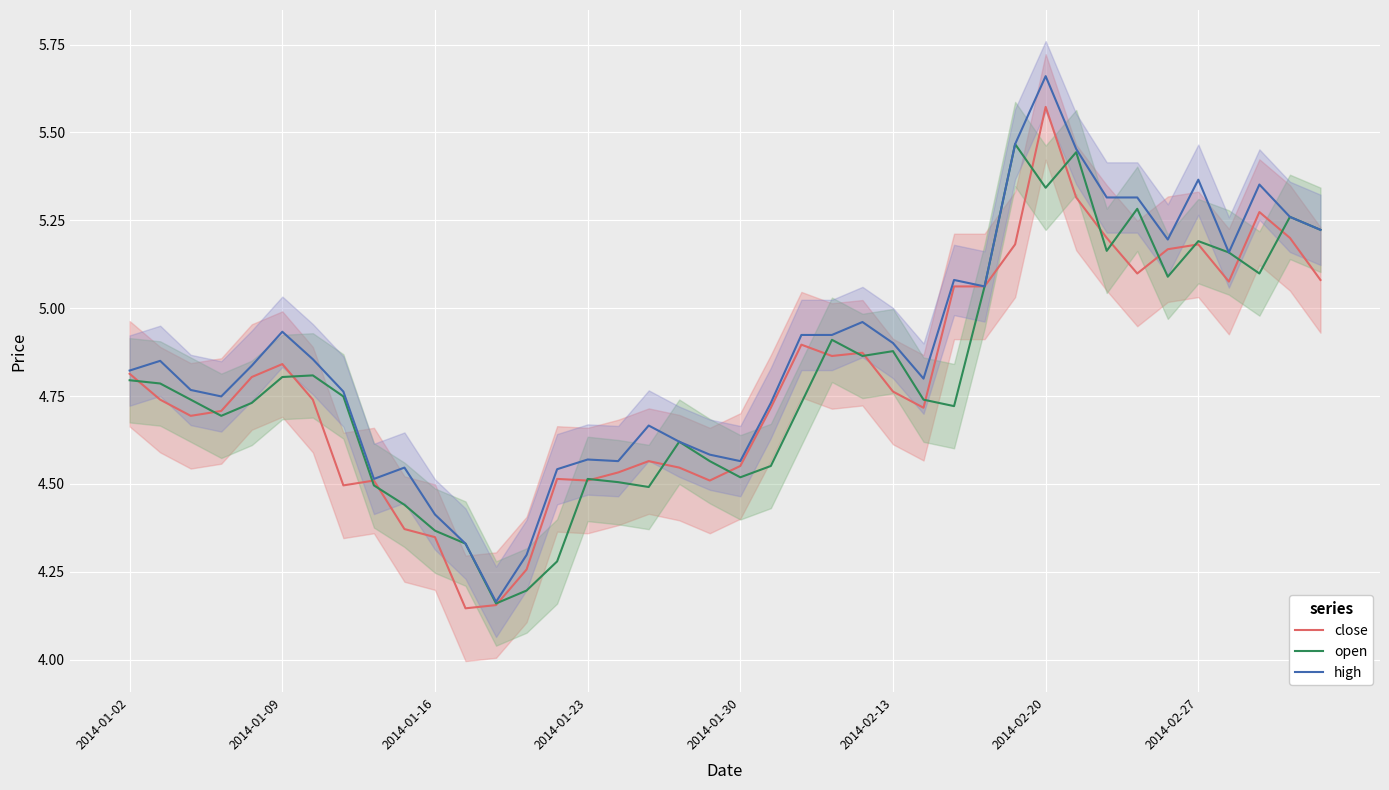

Which category has the highest value in the high series?

2014-02-20